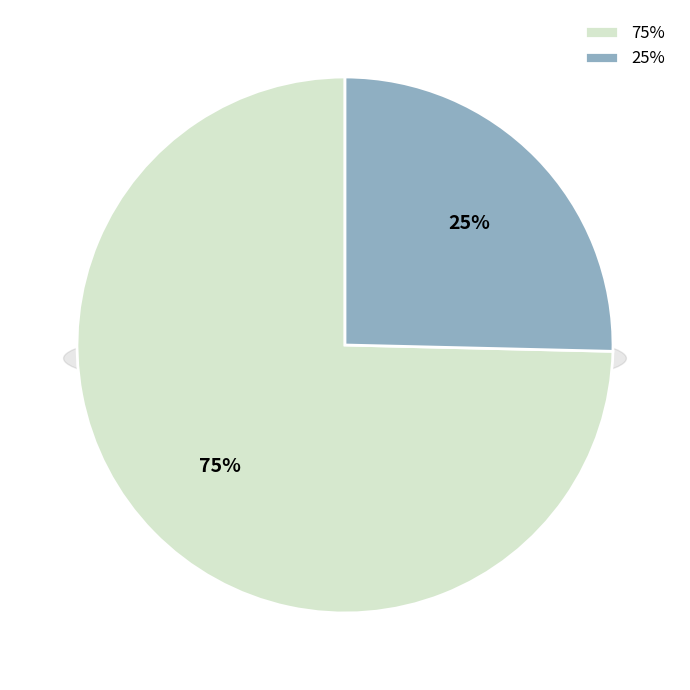

Is the sum of 15:30 and 10:30 greater than half?

No